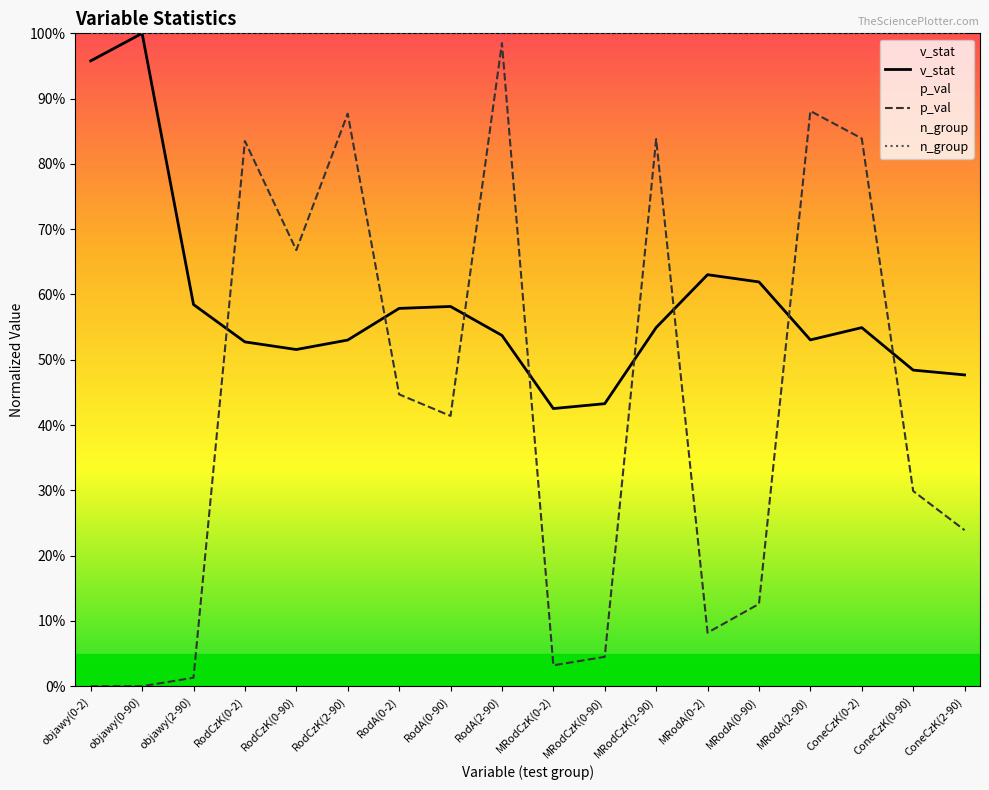

Which series has the largest total across all categories?

n_group